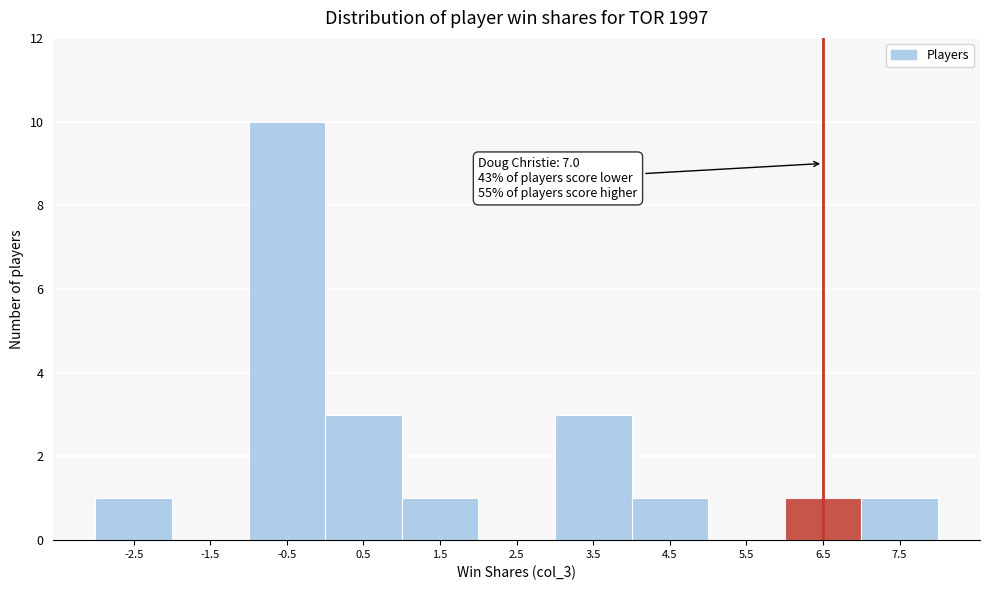

What is the change in value from 2.5 to 7.5?

+1